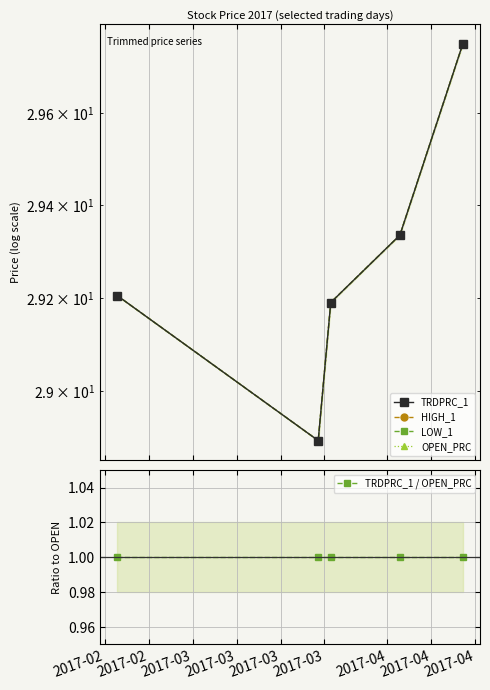

True or false: HIGH_1 and OPEN_PRC cross at least once.

False